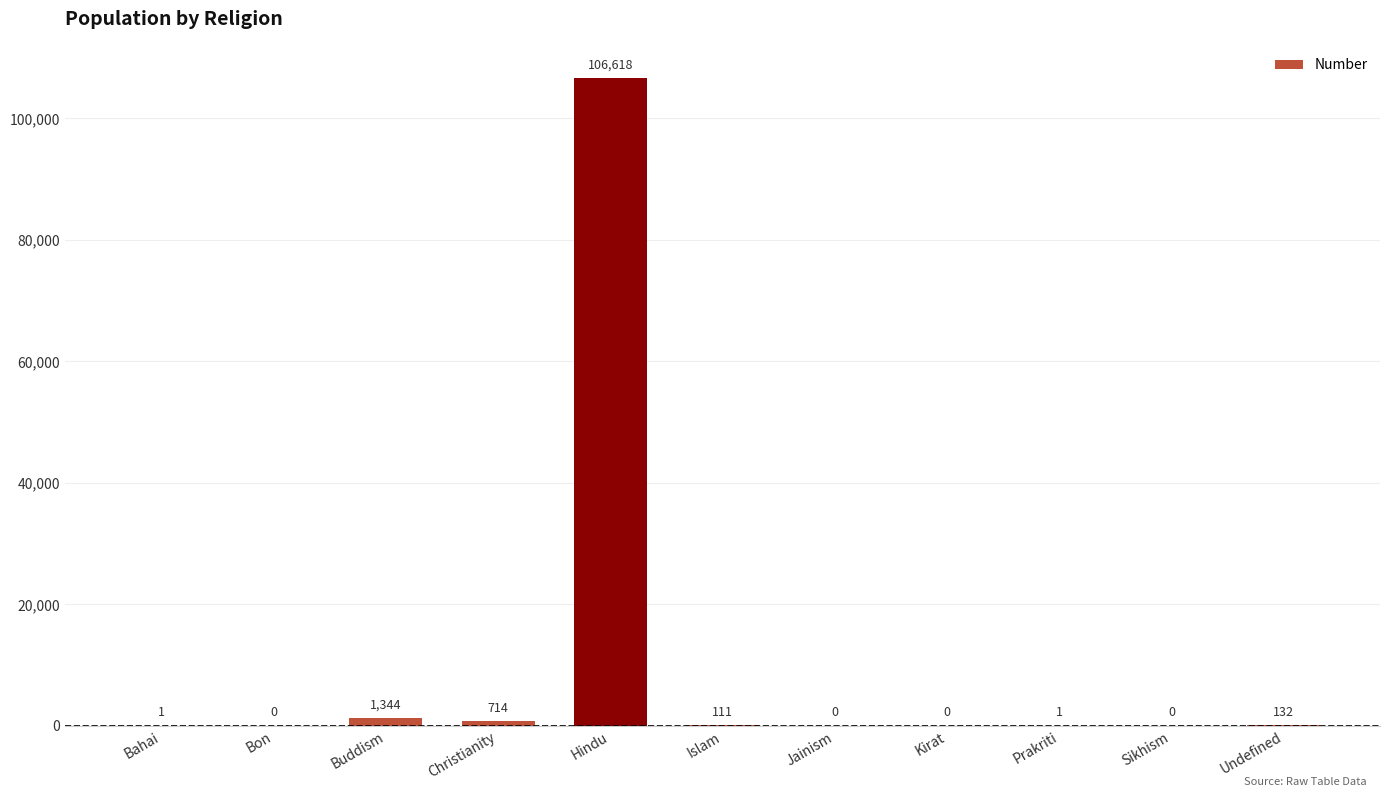

Read the value at Islam, to the nearest 10.

110